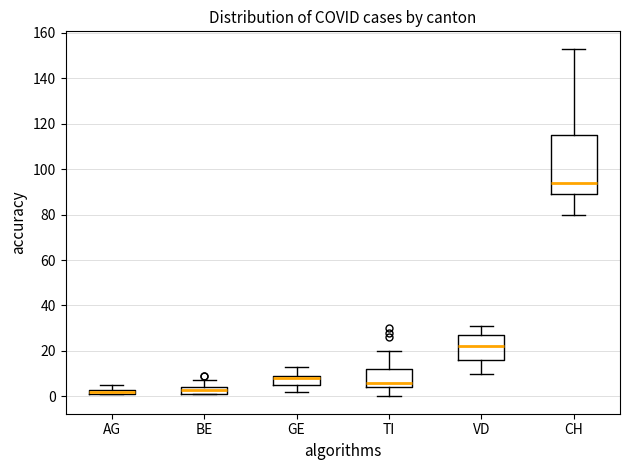

Where does the median line of the box for CH sit on the y-axis? The values are not printed on the chart, so give them approximately, as read against the axis.

94